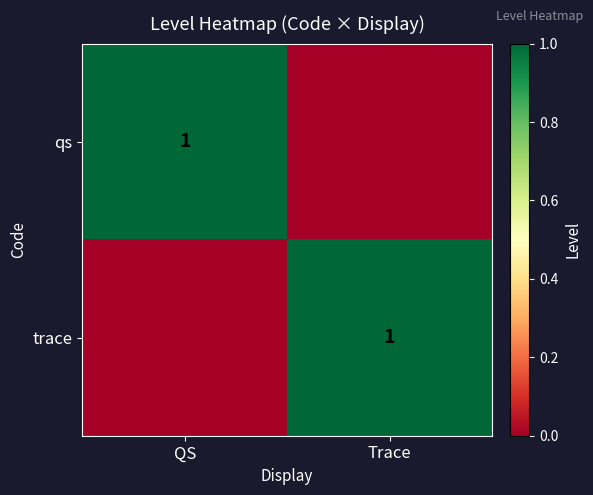

Is it true that trace equals 2 at Trace?

False